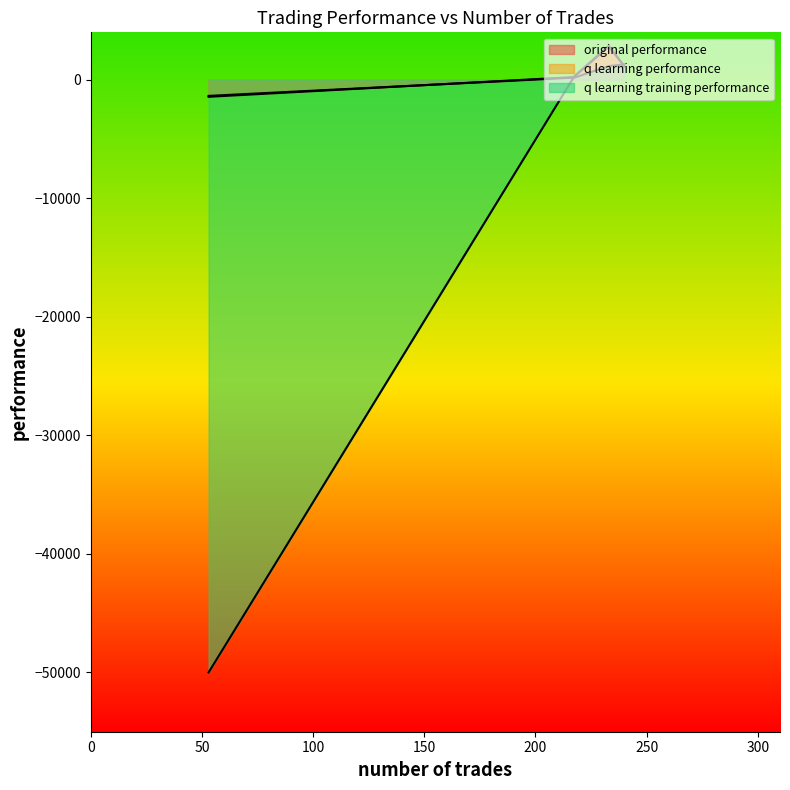

What is the label of the 3rd point from the right?

217